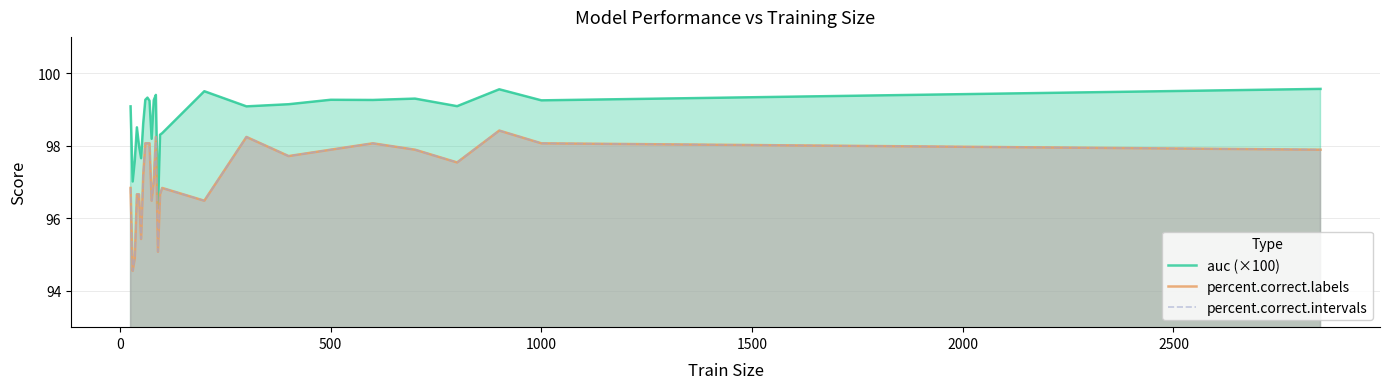

What is the maximum value for auc (×100)?

99.6